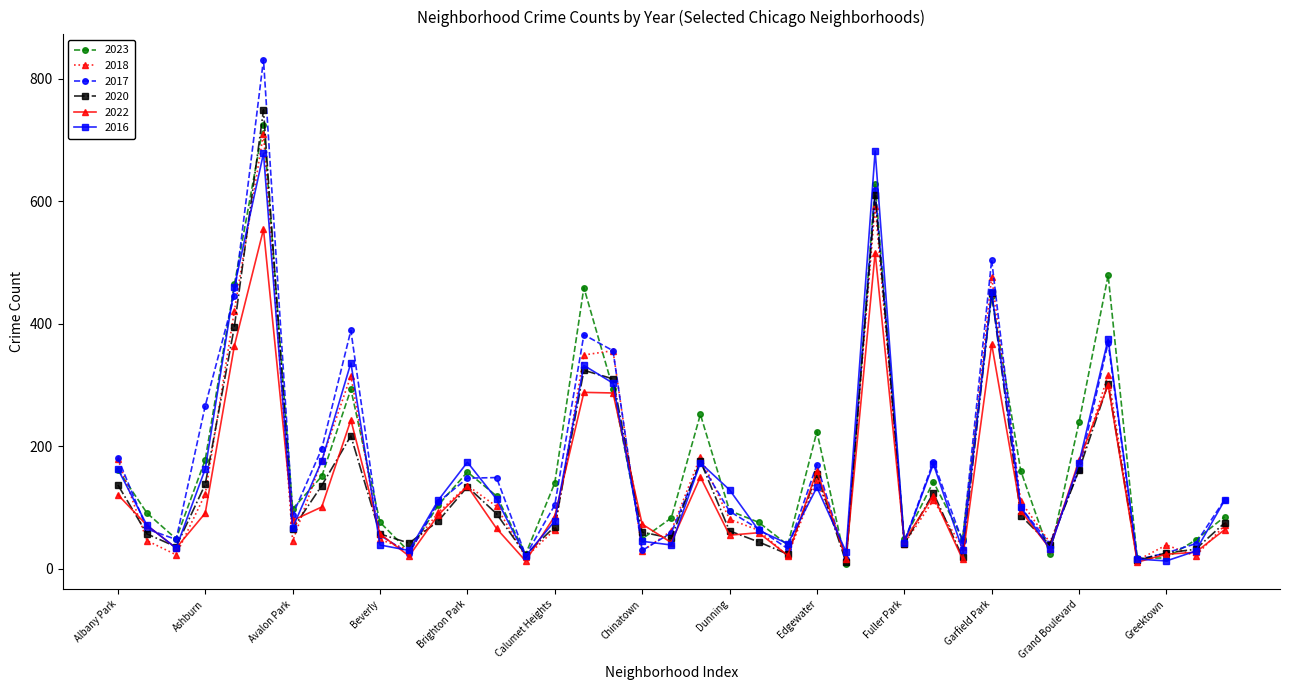

Which series has the widest spread of values?

2017